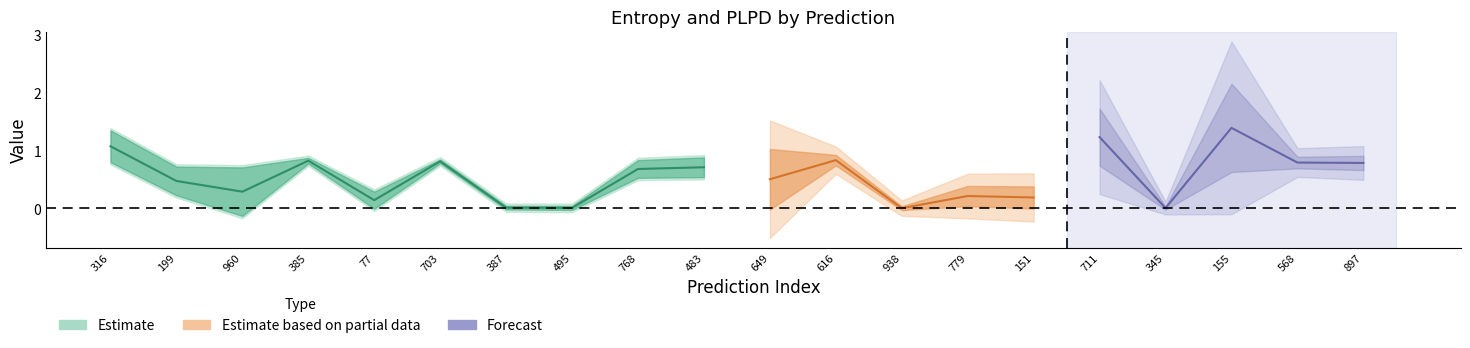

True or false: plpds and entropys cross at least once.

True